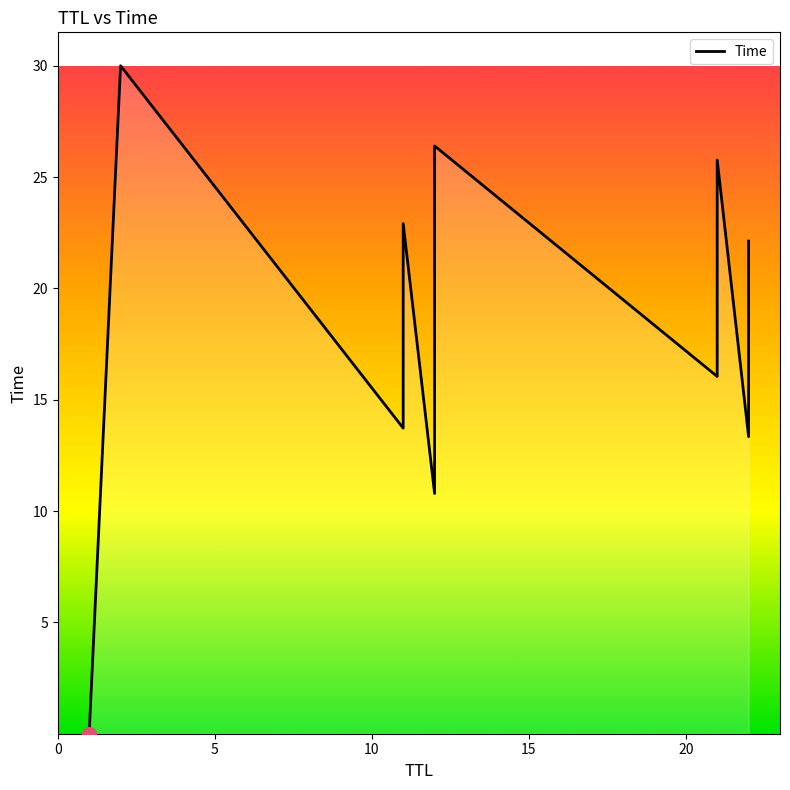

How many interior local peaks (higher than both neighbors) does the data have?

4